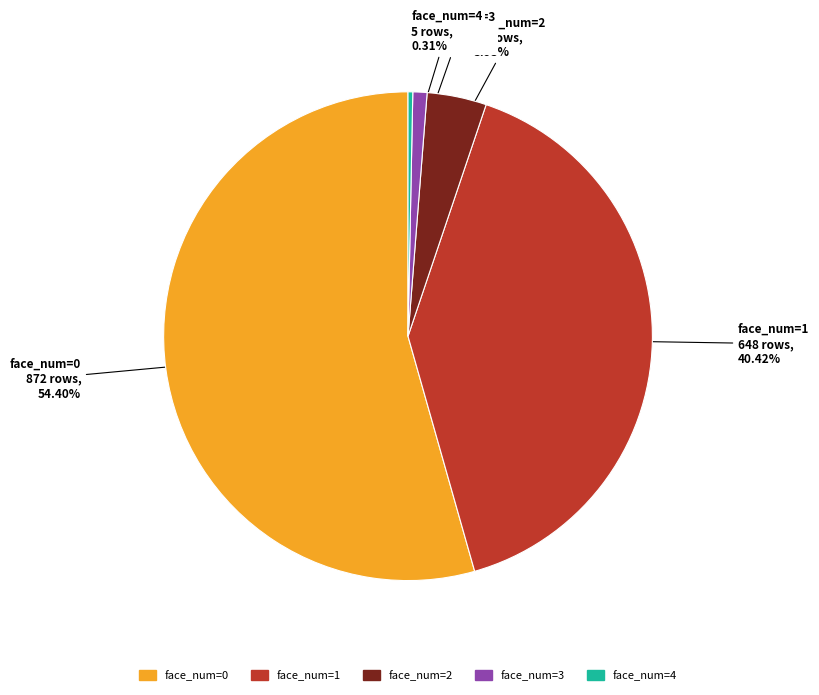

Is it true that face_num=3 is 1% of the pie?

True